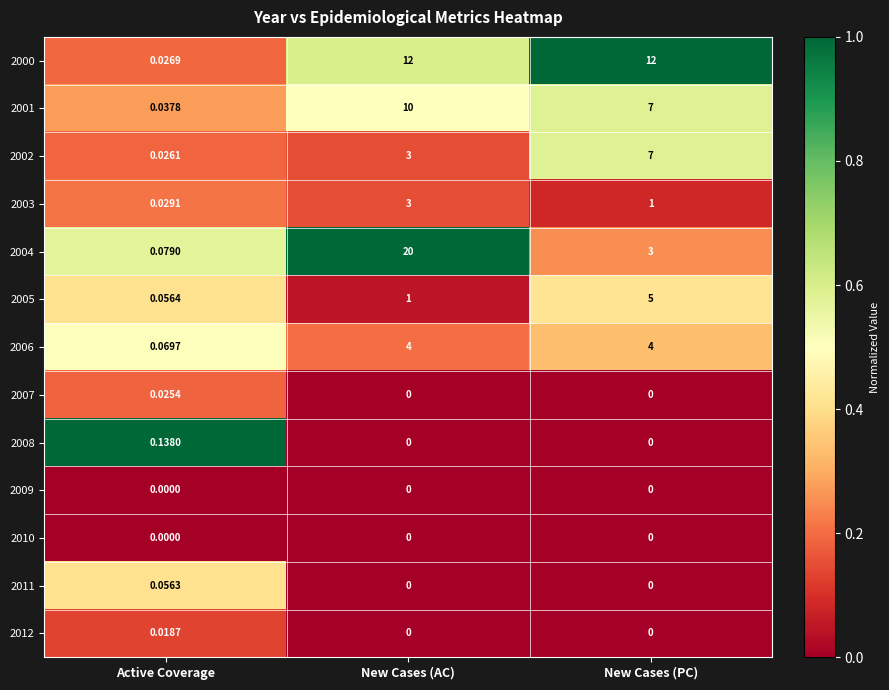

How many values in the 2006 series are below 4?

1